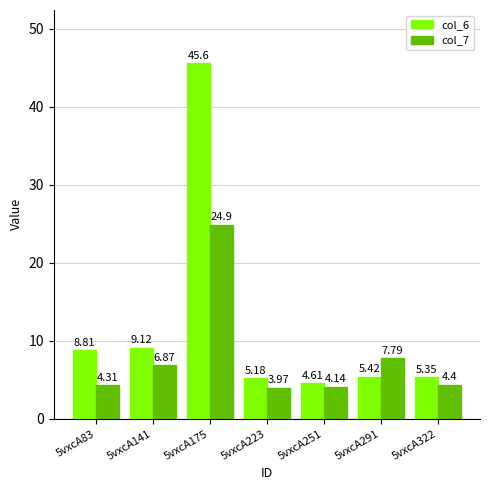

How many bars are there in each group?

2